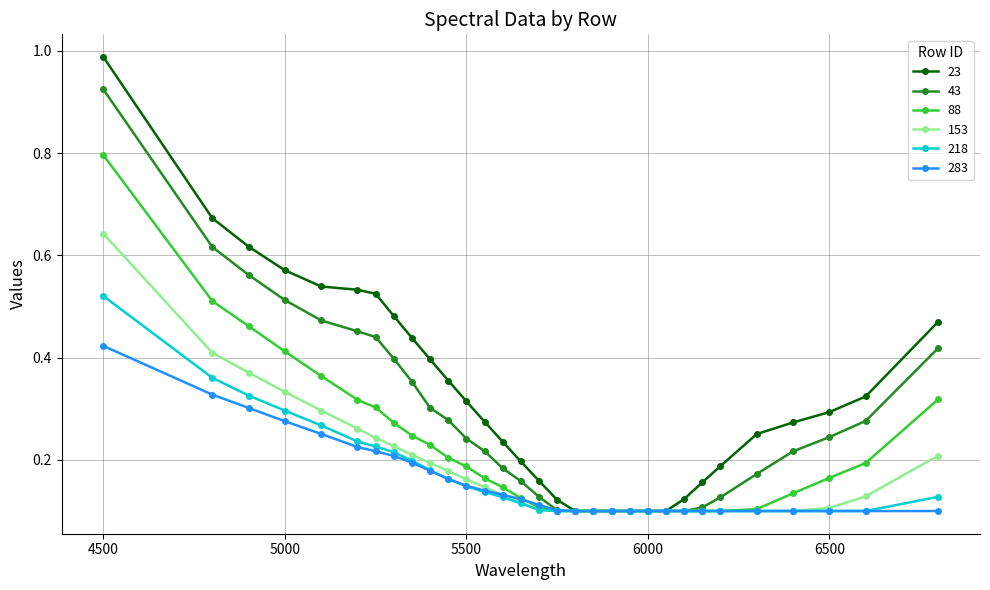

Rank the series by their maximum value, from lowest to highest.

283, 218, 153, 88, 43, 23